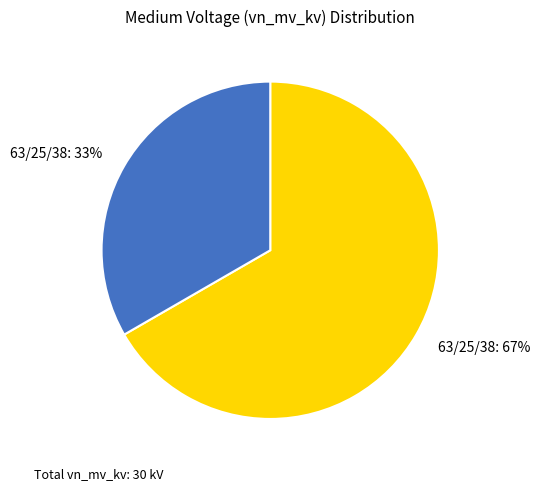

Does any single category account for the majority?

Yes